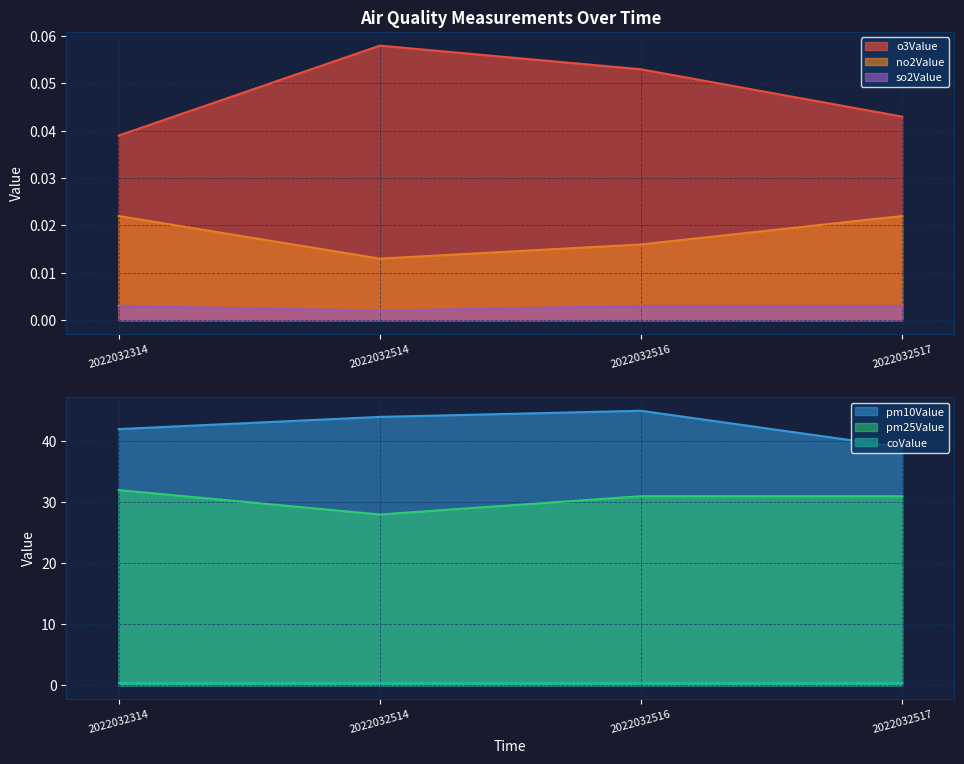

Is the value of no2Value at 2022032514 greater than the value of so2Value at 2022032514?

Yes